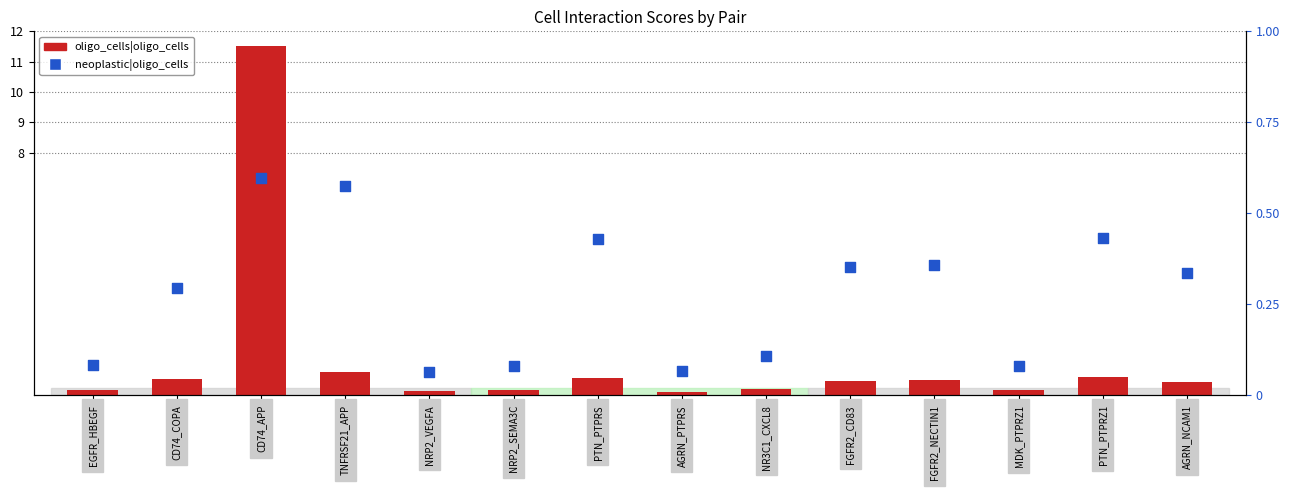

At how many categories does at least one series exceed 8?

1